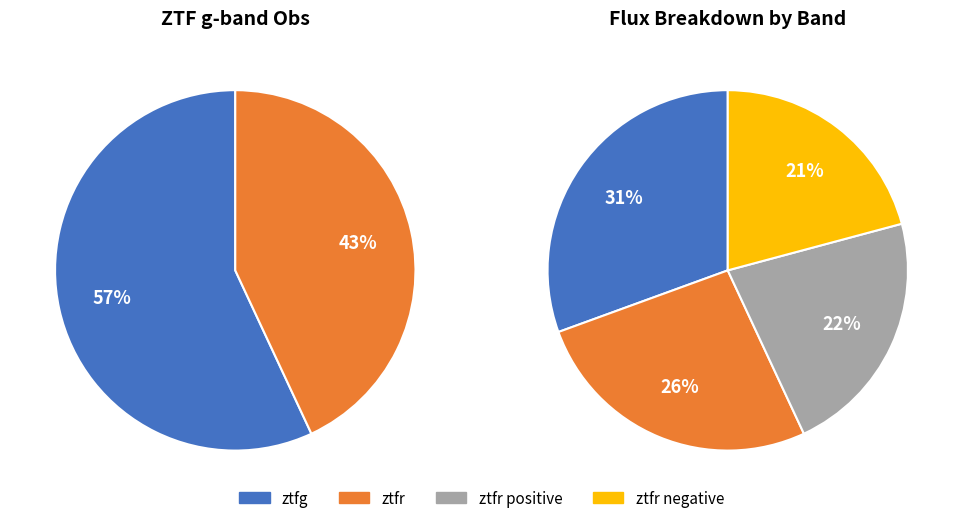

Which has a higher value, ztfr or ztfg?

ztfg